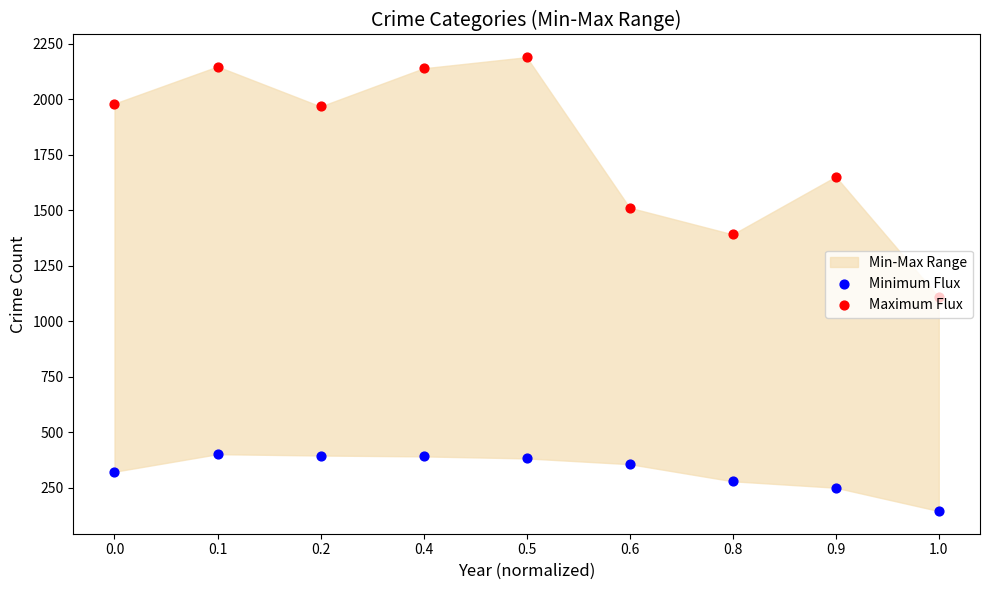

At how many categories does at least one series exceed 211?

9